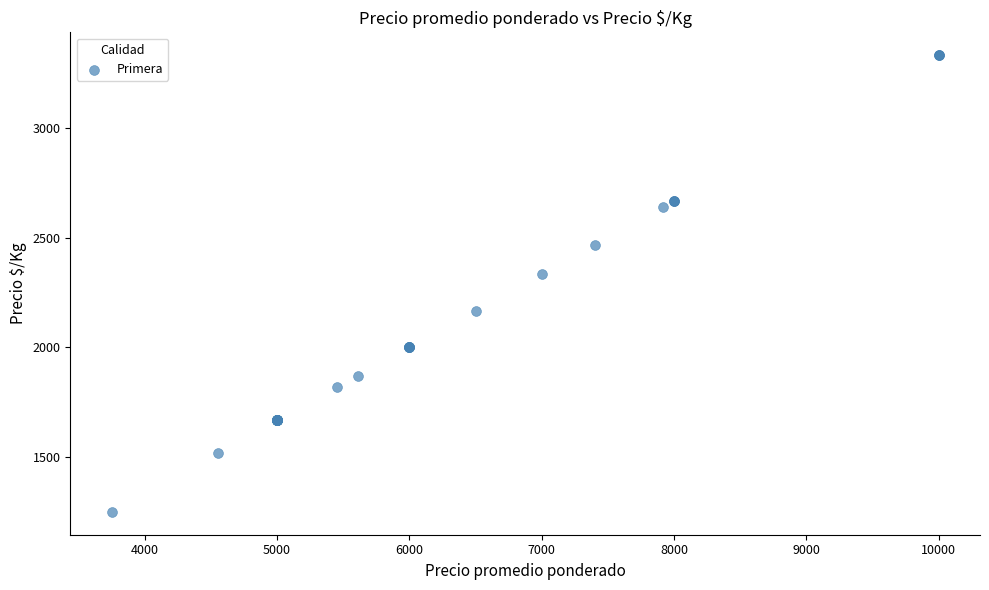

What Y value in the scatter plot is closest to 2291?

2333